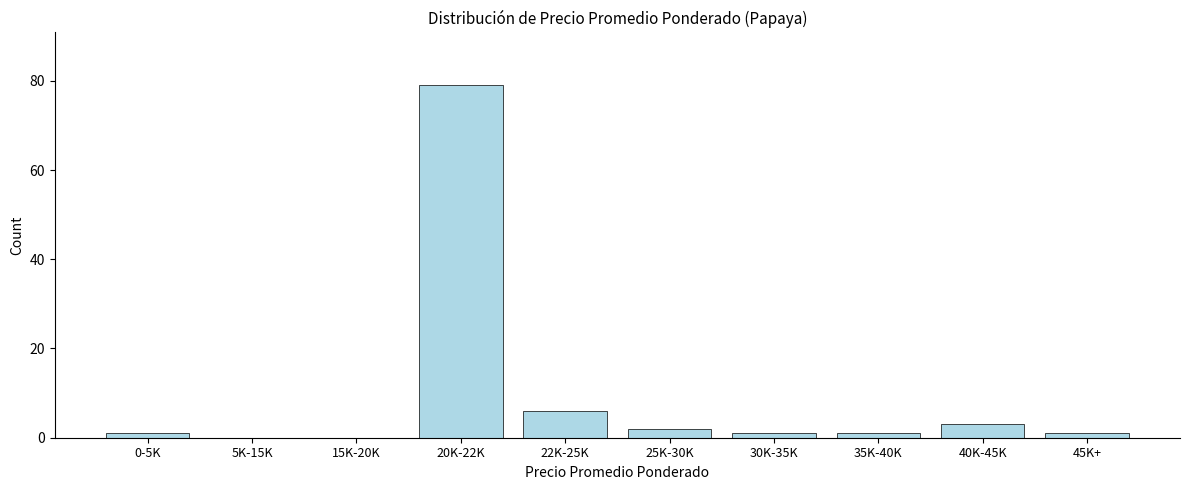

Reading right to left, transcribe all the data shown in this chart.

45K+=1	40K-45K=3	35K-40K=1	30K-35K=1	25K-30K=2	22K-25K=6	20K-22K=79	15K-20K=0	5K-15K=0	0-5K=1